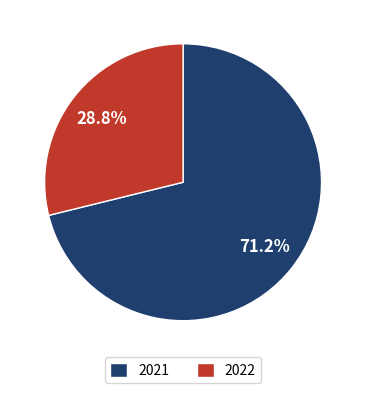

What is the total percentage of 2022 and 2021?

100.0%